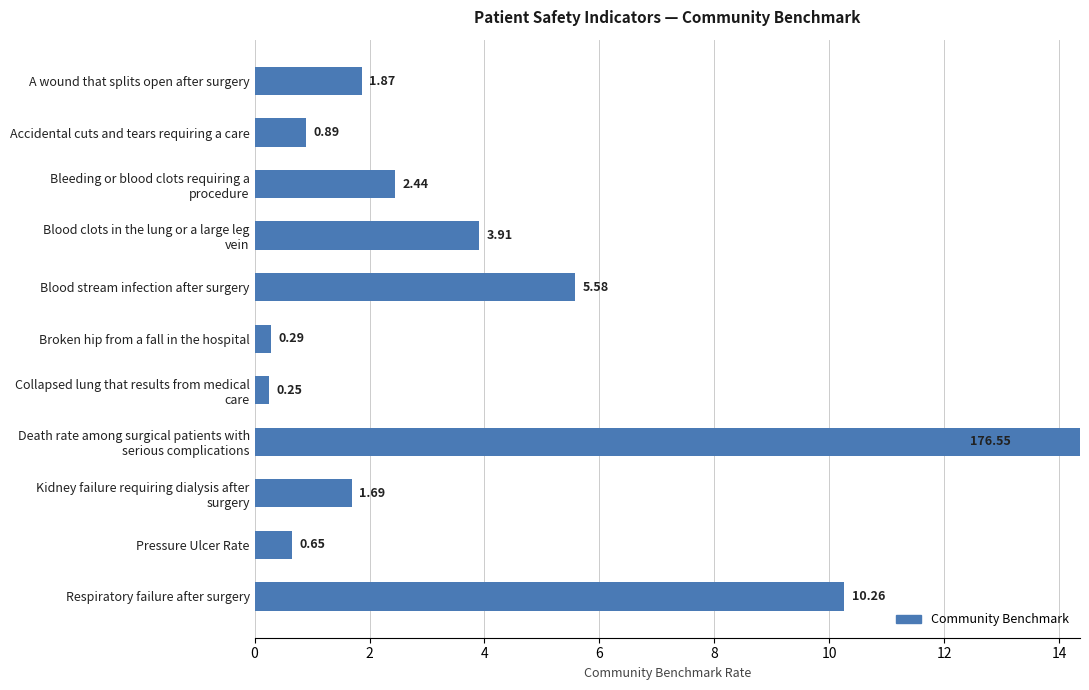

Is it true that the value at A wound that splits open after surgery is 2.8?

False